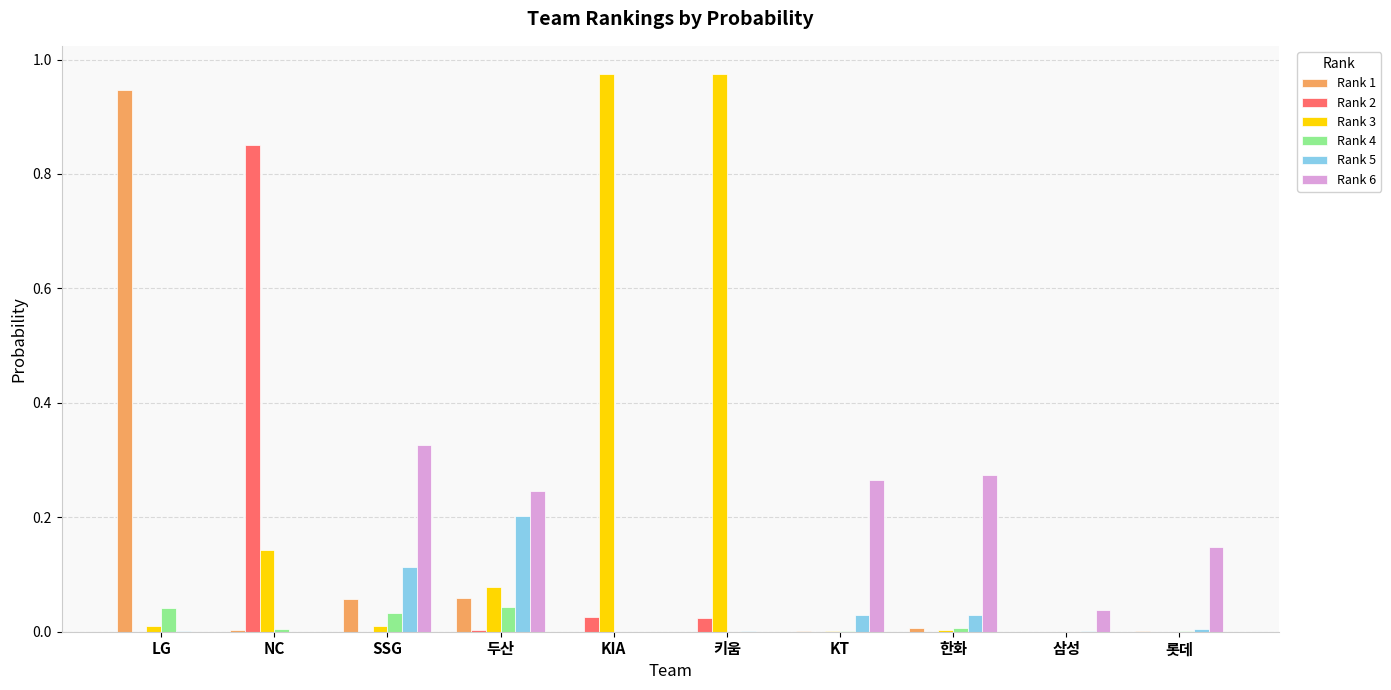

What is the sum of all Rank 3 values?

2.2